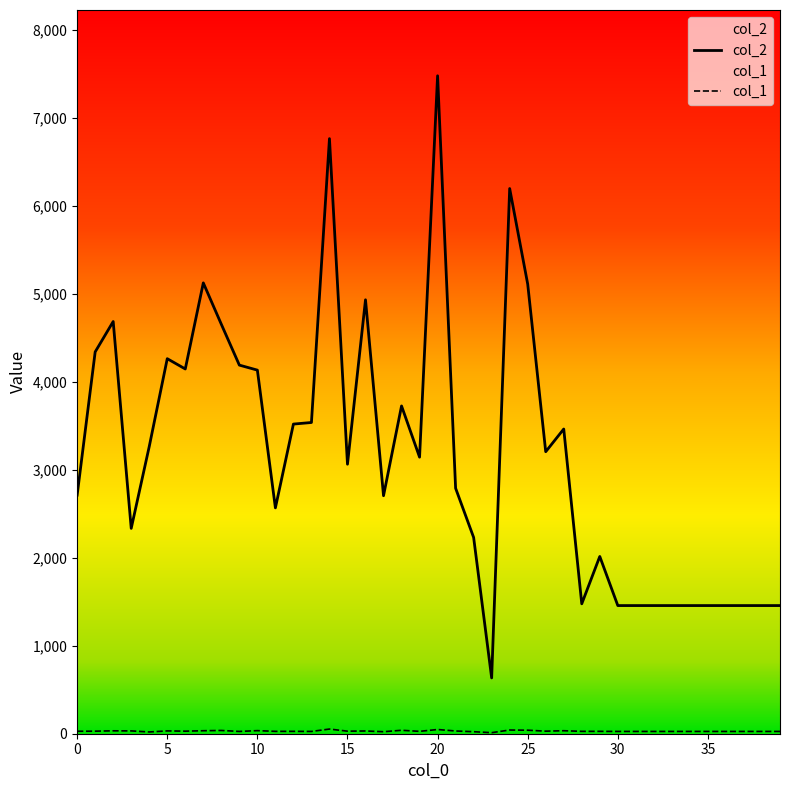

What is the difference between the maximum and second lowest values in the col_1 series?

33